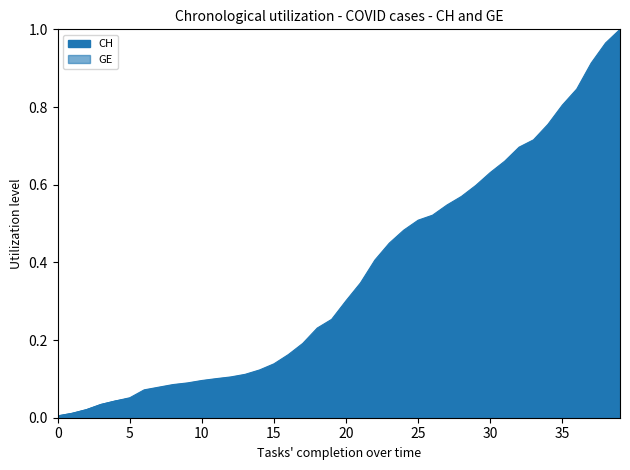

Which series has the largest range (max minus min)?

CH